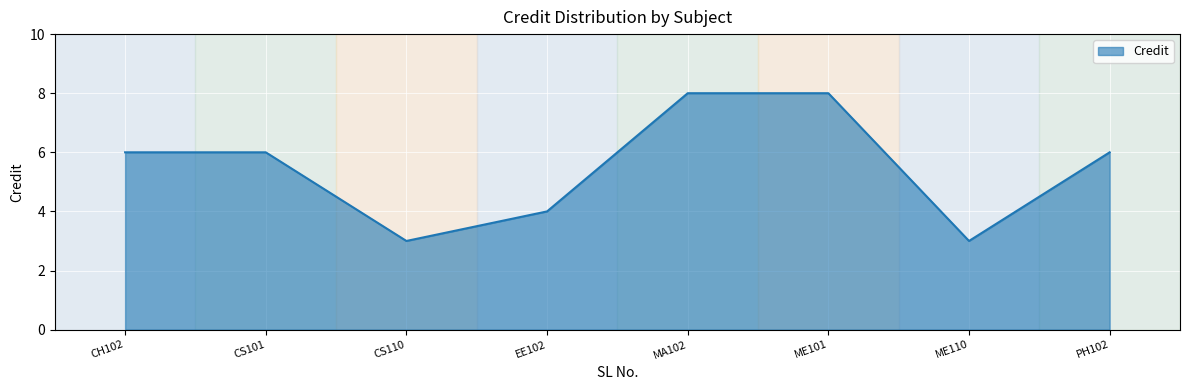

Reading left to right, list all the values displayed in this chart.

CH102=6	CS101=6	CS110=3	EE102=4	MA102=8	ME101=8	ME110=3	PH102=6